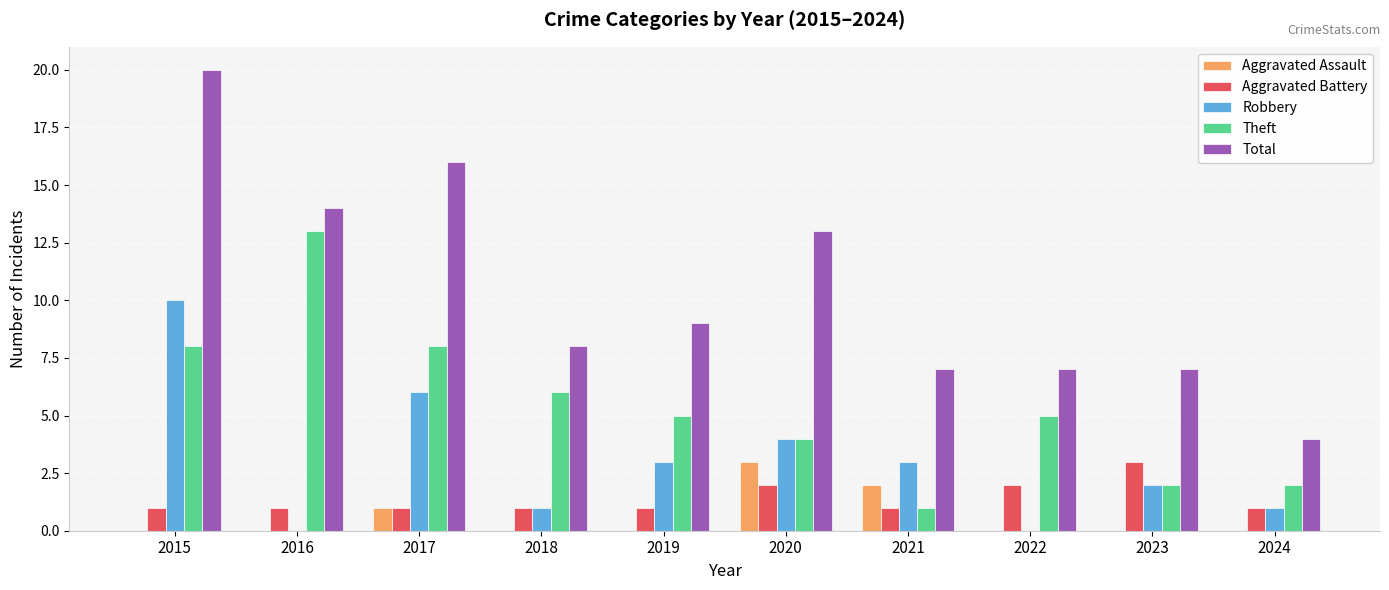

Are the bars horizontal?

No